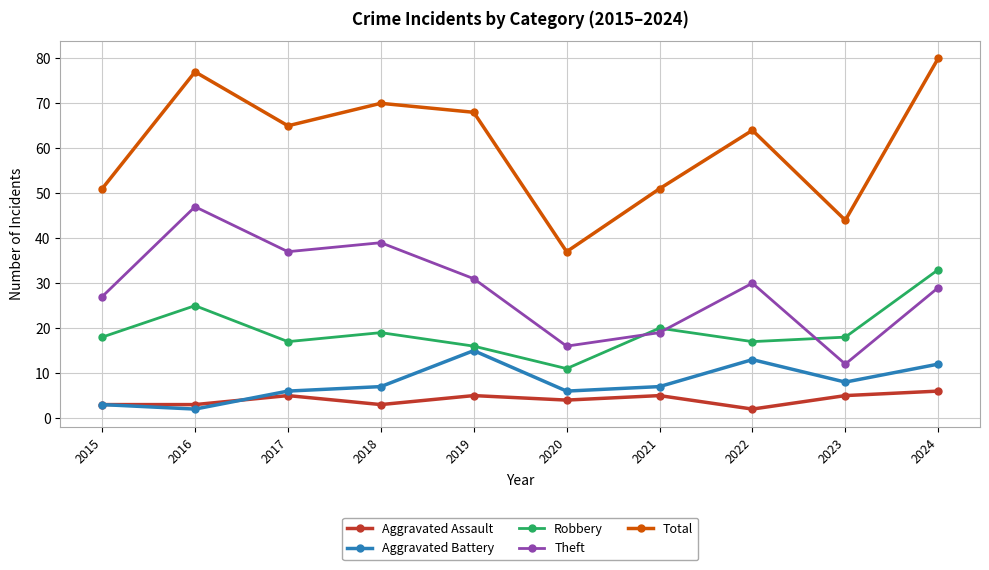

Reading right to left, transcribe all the data shown in this chart.

Aggravated Assault: 2024=6	2023=5	2022=2	2021=5	2020=4	2019=5	2018=3	2017=5	2016=3	2015=3
Aggravated Battery: 2024=12	2023=8	2022=13	2021=7	2020=6	2019=15	2018=7	2017=6	2016=2	2015=3
Robbery: 2024=33	2023=18	2022=17	2021=20	2020=11	2019=16	2018=19	2017=17	2016=25	2015=18
Theft: 2024=29	2023=12	2022=30	2021=19	2020=16	2019=31	2018=39	2017=37	2016=47	2015=27
Total: 2024=80	2023=44	2022=64	2021=51	2020=37	2019=68	2018=70	2017=65	2016=77	2015=51